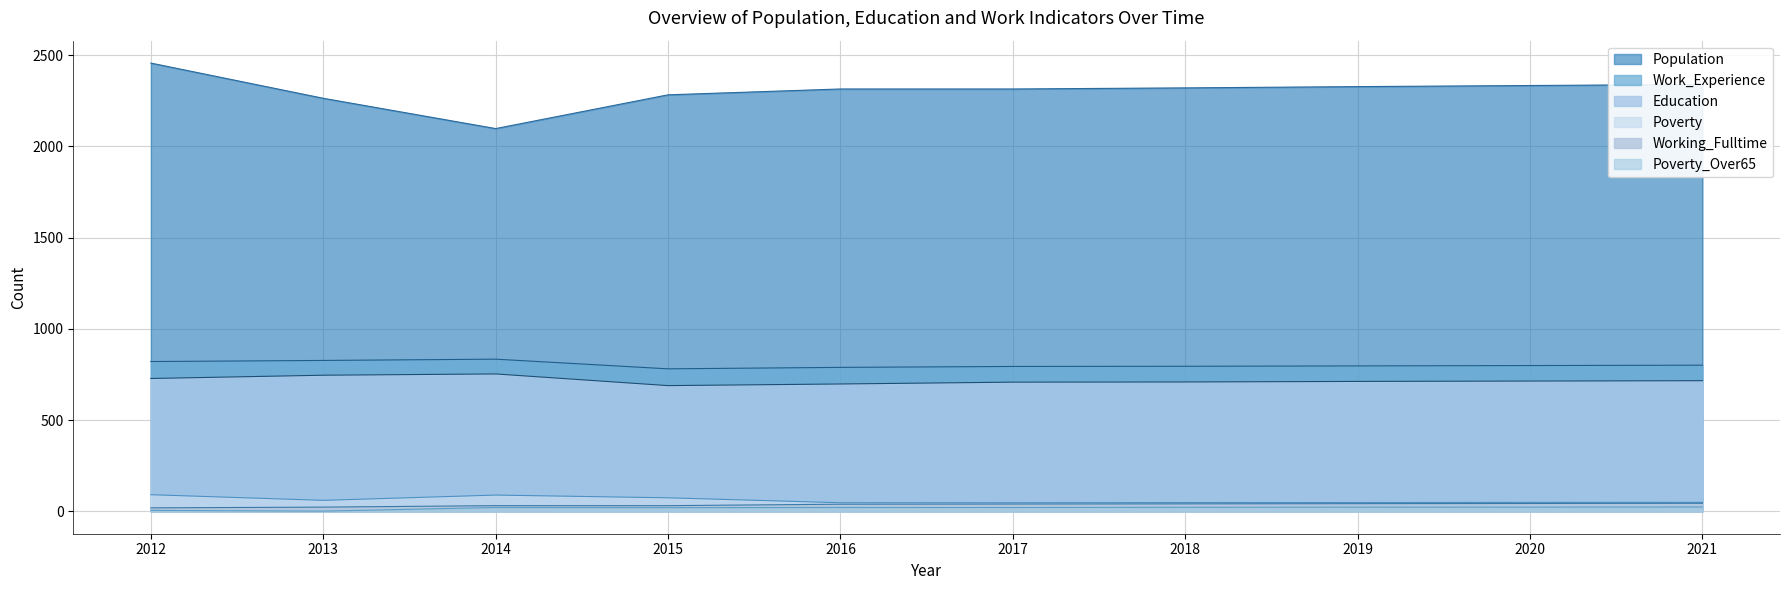

Reading left to right, transcribe all the data shown in this chart.

Education: 728	746	753	689	698	708	709	712	714	716
Work_Experience: 821	827	834	781	789	794	795	797	799	801
Population: 2457	2264	2098	2283	2315	2315	2321	2328	2334	2340
Working_Fulltime: 19	23	31	31	39	40	41	42	43	44
Poverty: 91	60	89	74	47	47	48	48	49	49
Poverty_Over65: 5	1	21	20	21	21	22	23	23	24